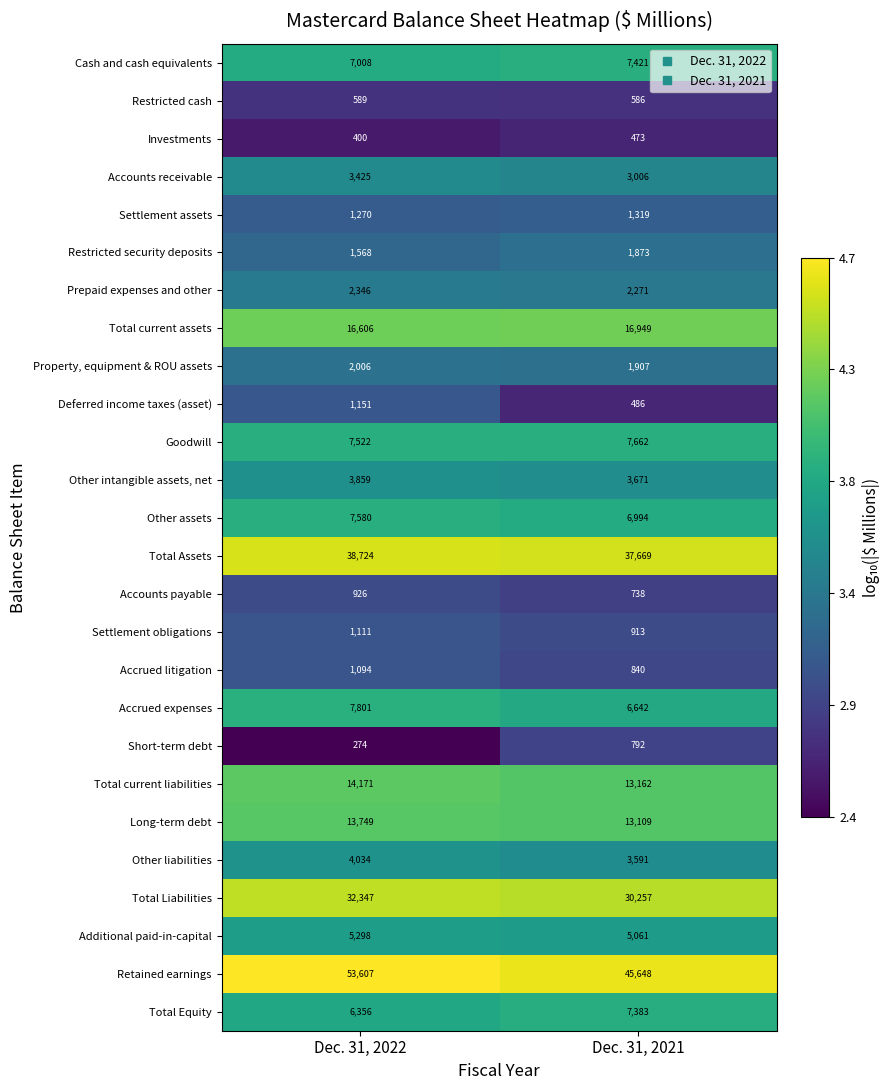

Where is Additional paid-in-capital nearest to the value 5179?

Dec. 31, 2021